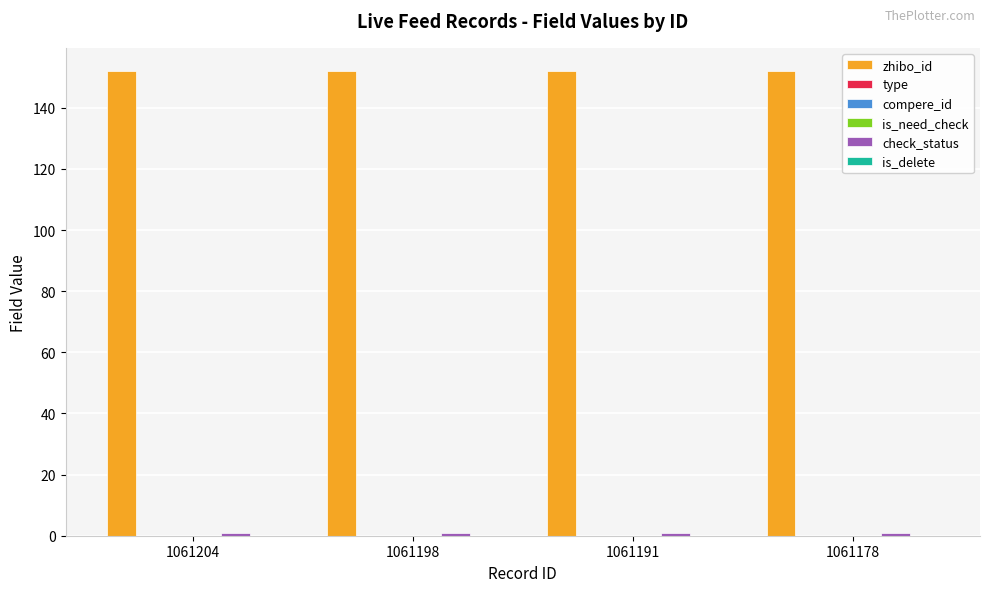

At which label is check_status closest to 1?

1061204